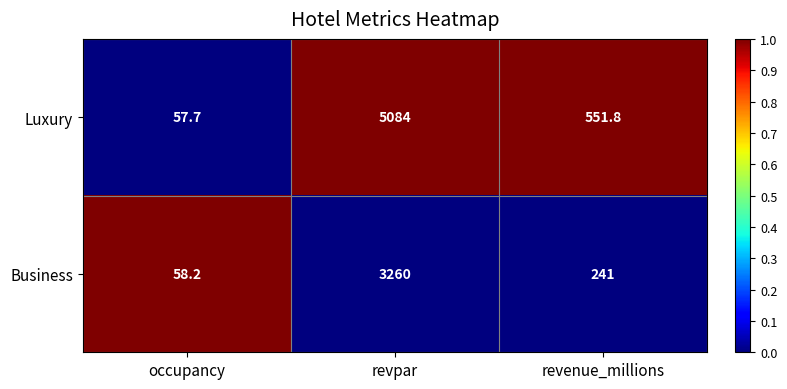

What is the approximate value of Business at occupancy?

58.2